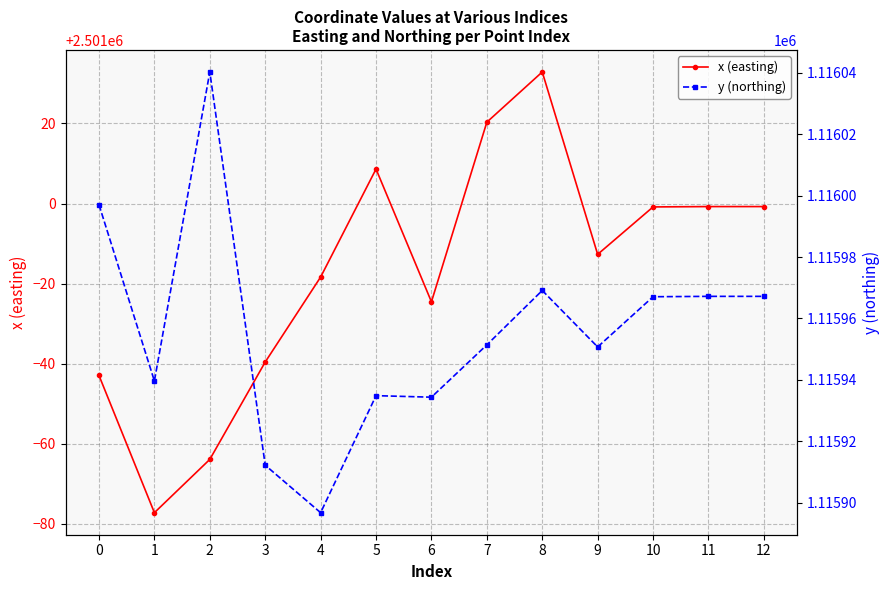

List the series in order of their peak value, highest first.

x (easting), y (northing)